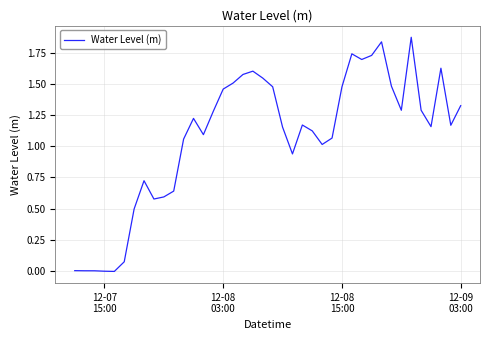

What is the value of the 17th point from the left?

1.5